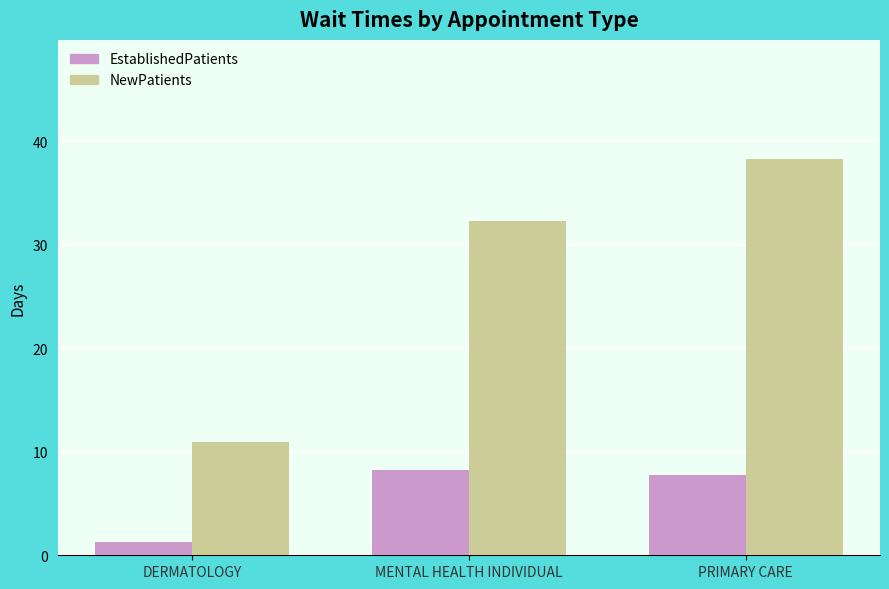

The value of EstablishedPatients at MENTAL HEALTH INDIVIDUAL is 11.7. True or false?

False